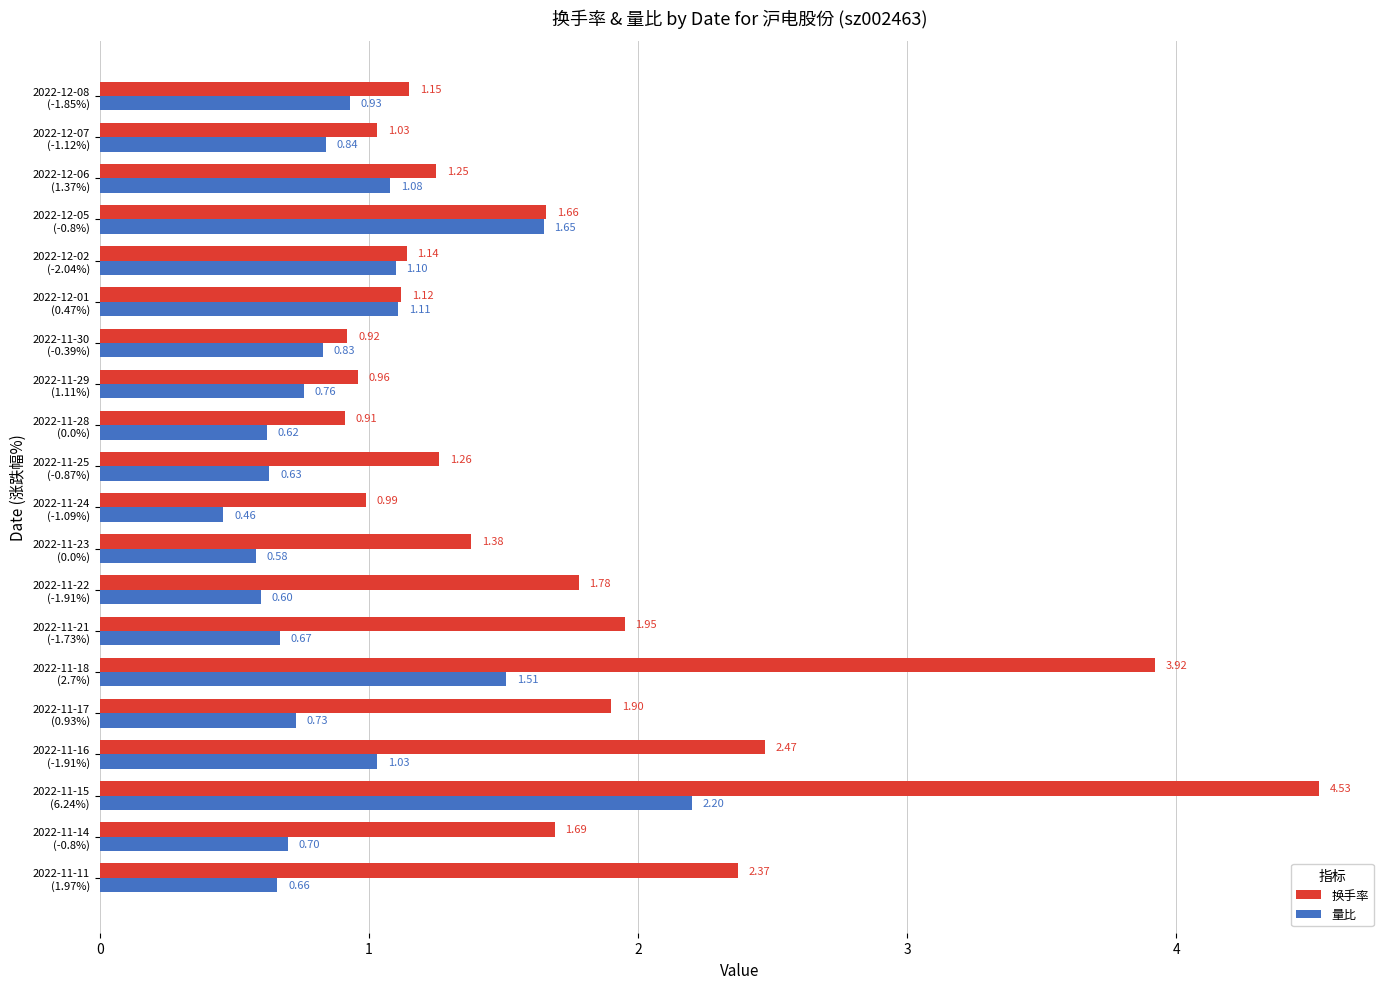

Rank the series by their average value, from highest to lowest.

换手率, 量比